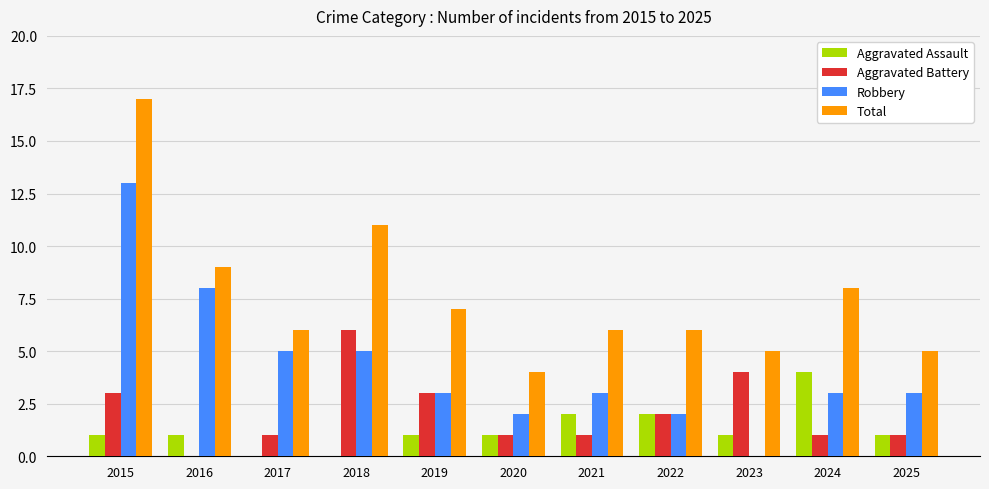

What is the sum of the Total values at 2017 and 2025?

11